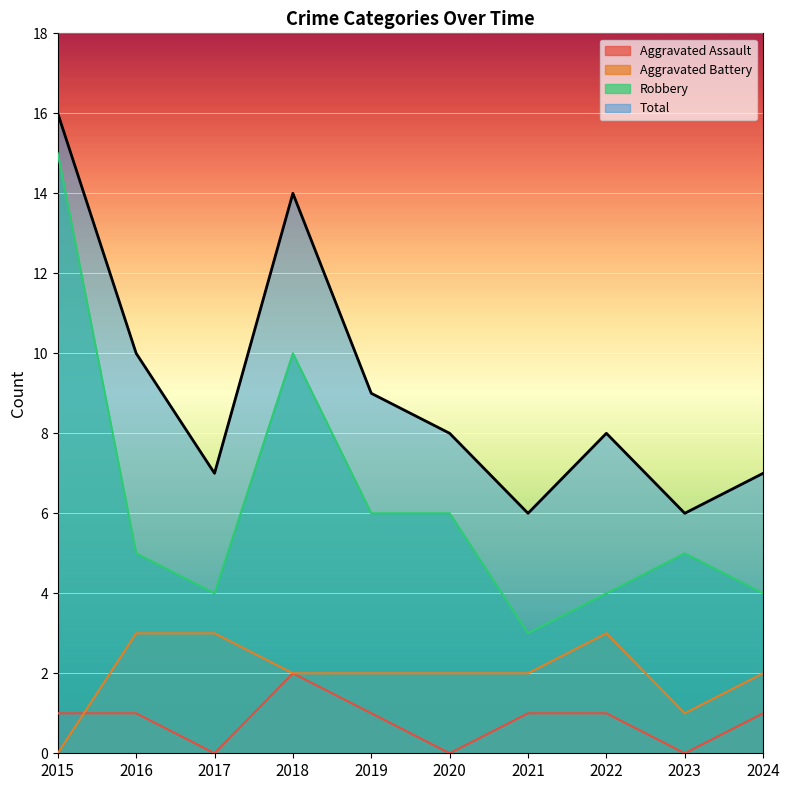

Which category has the highest value across all series?

2015